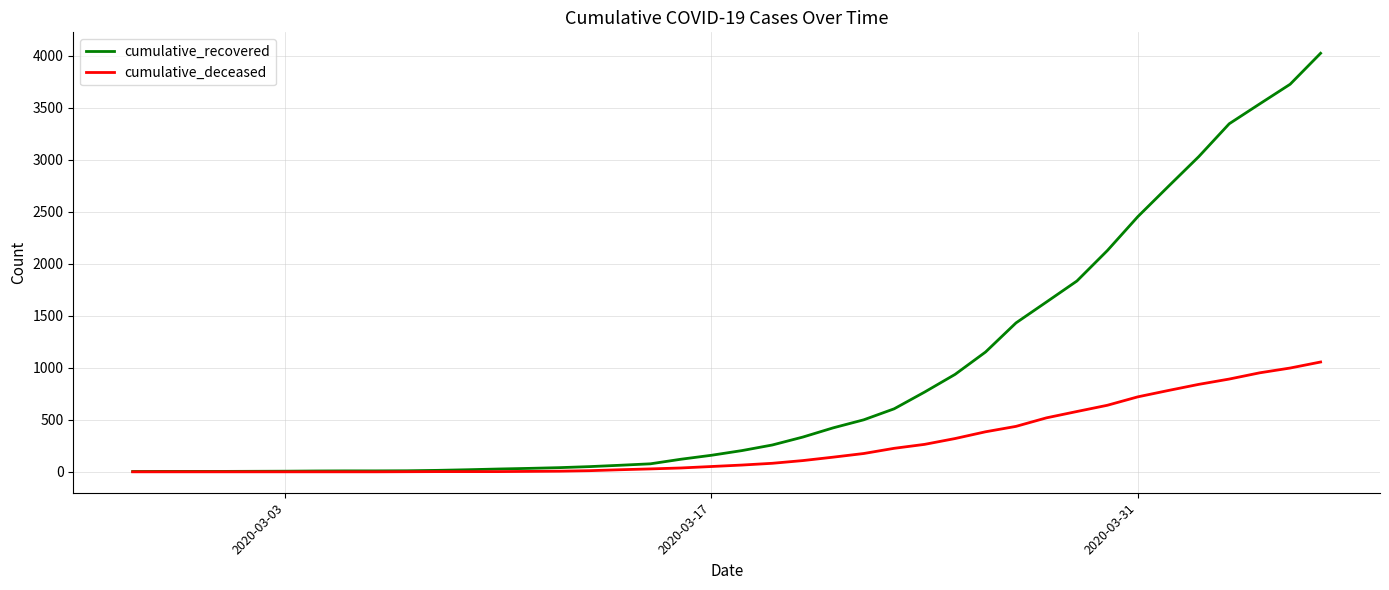

Which series has the largest total across all categories?

cumulative_recovered